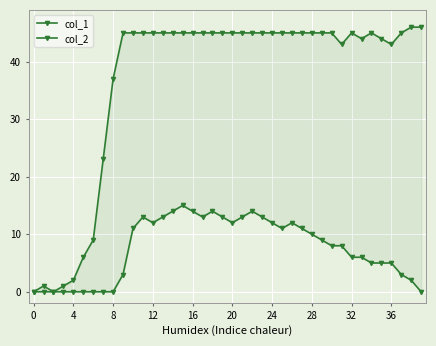

List the series in order of their peak value, lowest first.

col_2, col_1